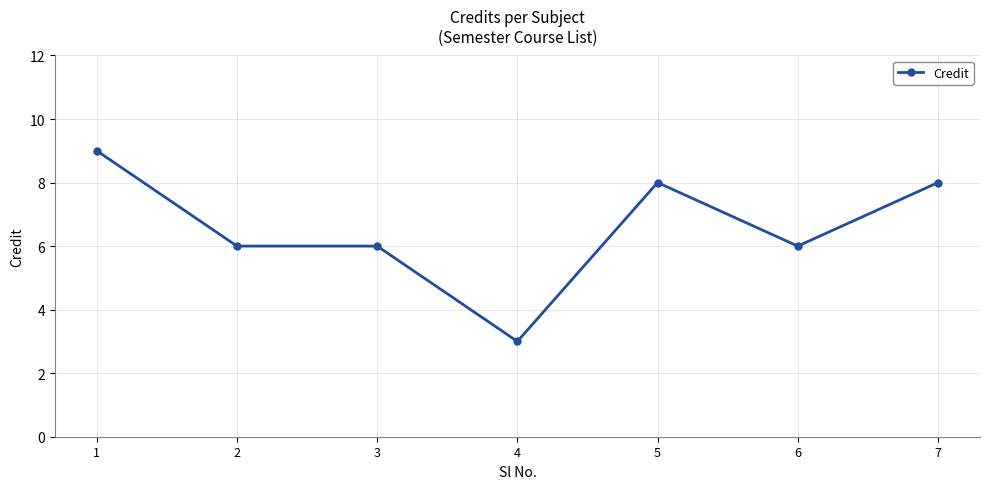

Count the values in the range 6 to 8.

5